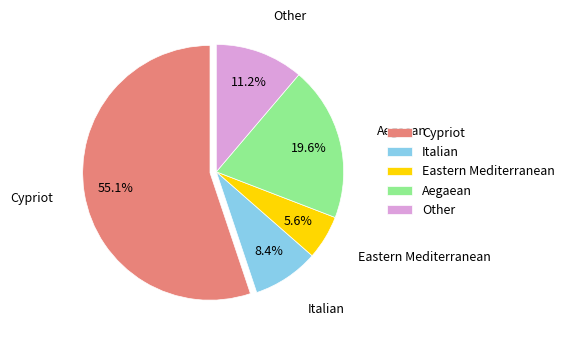

Do Other and Eastern Mediterranean together represent more than half of the pie?

No